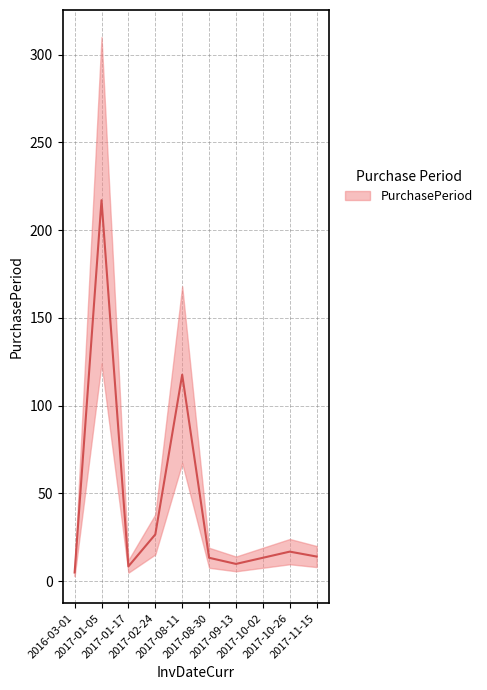

How many series are shown in this chart?

1